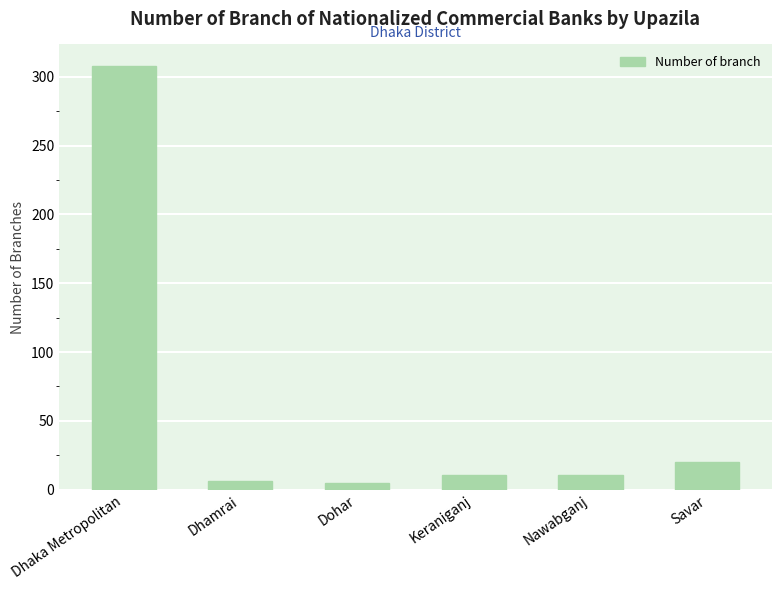

Which has a higher value, Nawabganj or Dhaka Metropolitan?

Dhaka Metropolitan